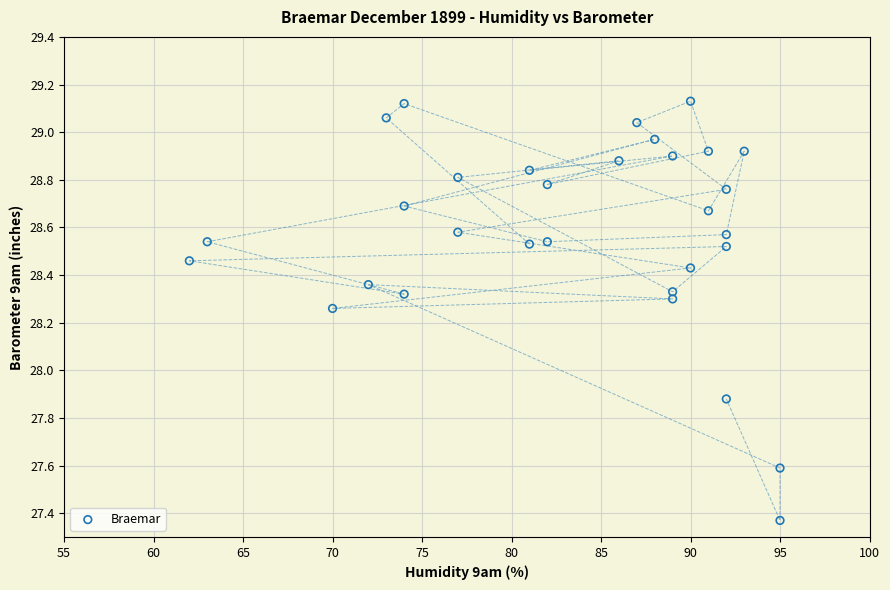

What Y value in the scatter plot is closest to 28?

27.9